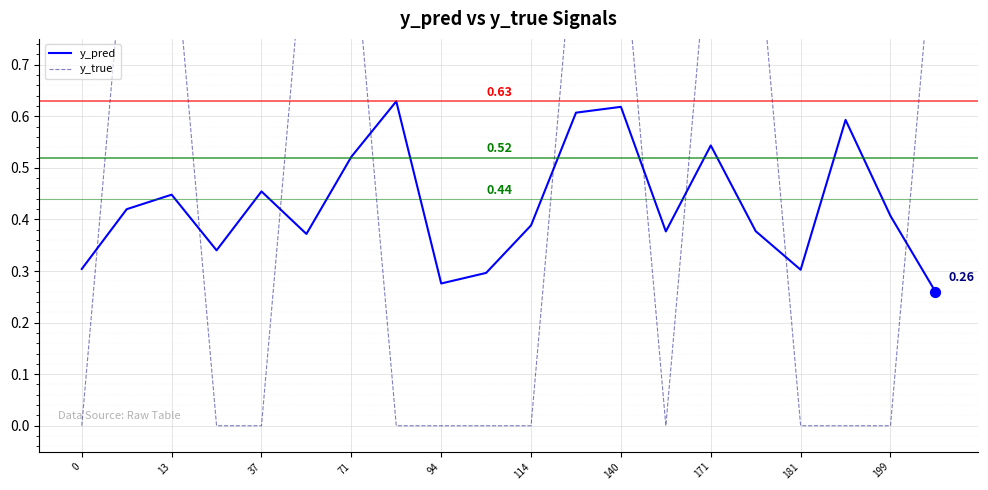

Which series reaches the minimum Y coordinate?

y_true